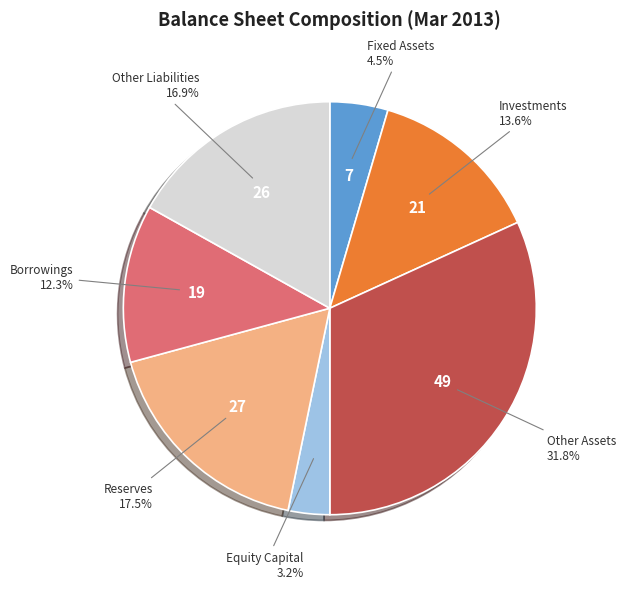

Is there a majority slice in this chart?

No